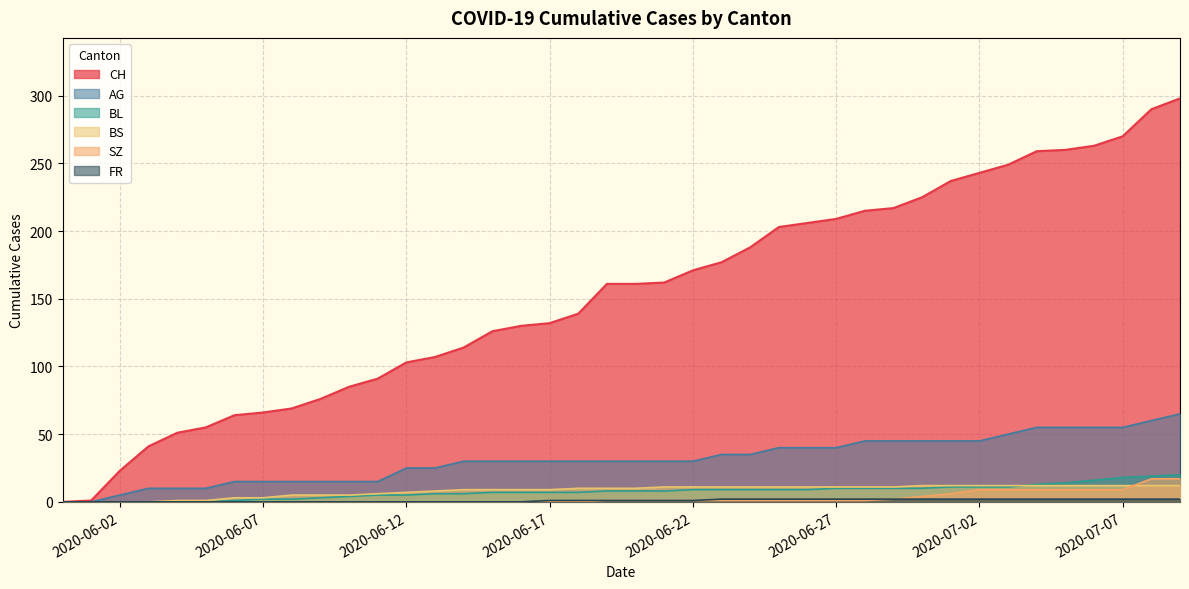

What is the sum of the BL values at 2020-07-09 and 2020-06-30?

30